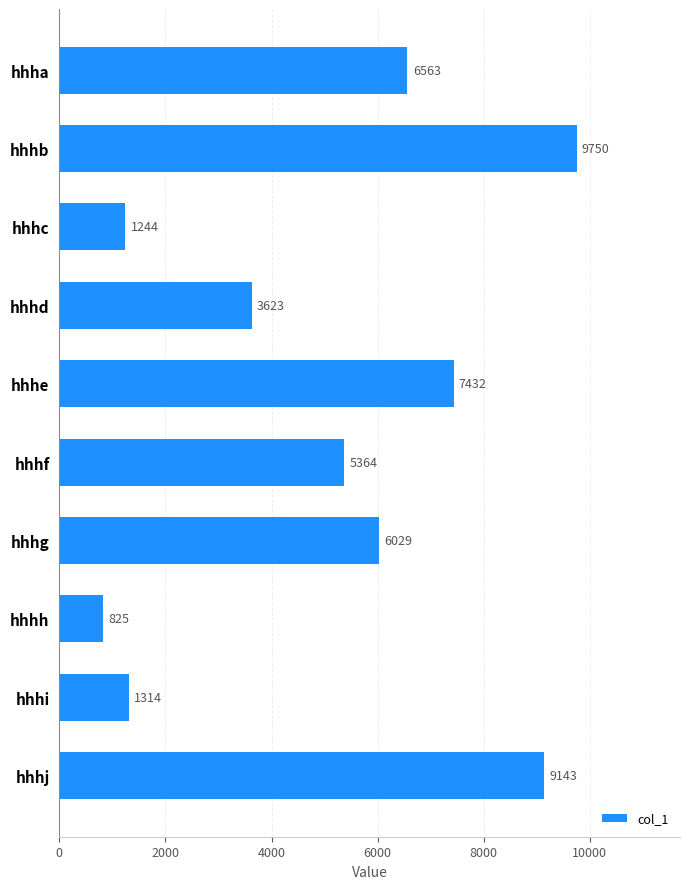

What is the difference between the maximum and second lowest values?

8506